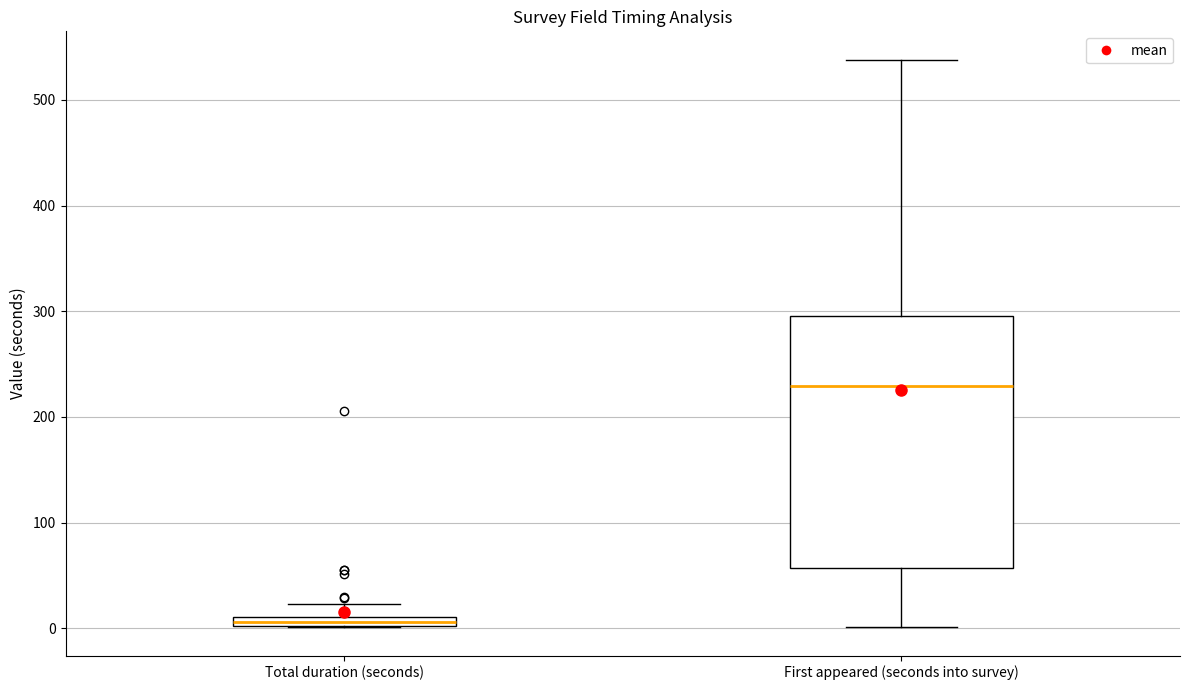

Which box has the lowest median line?

Total duration (seconds)